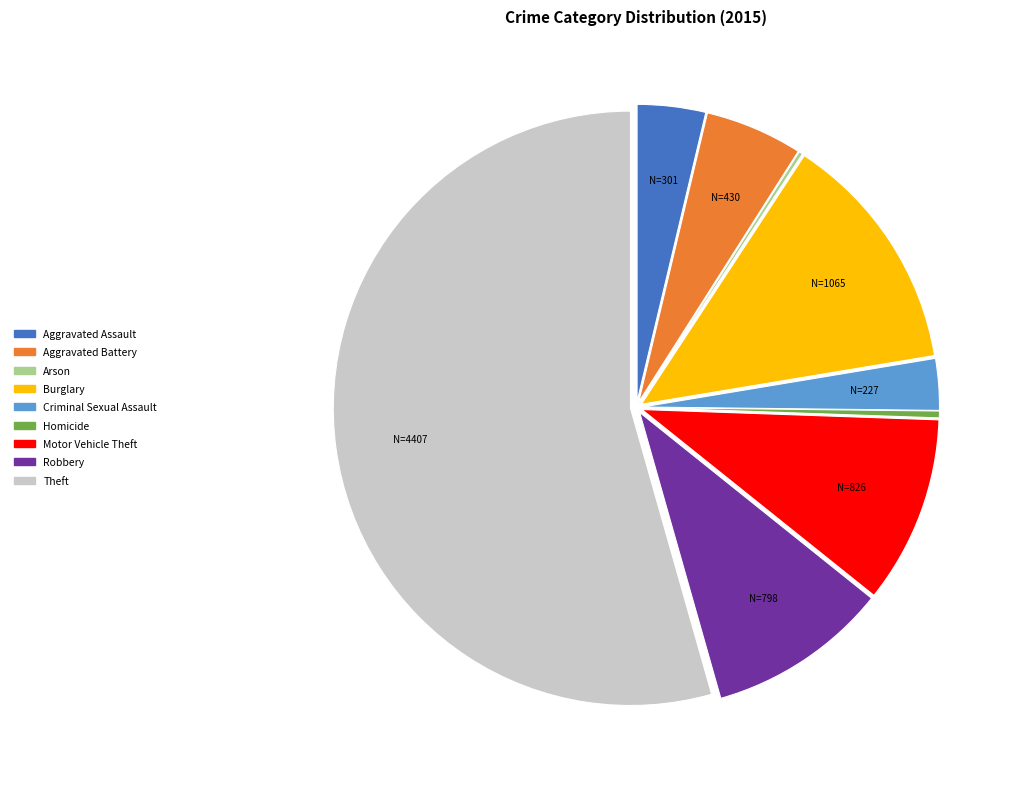

What is the largest slice in the pie chart?

Theft